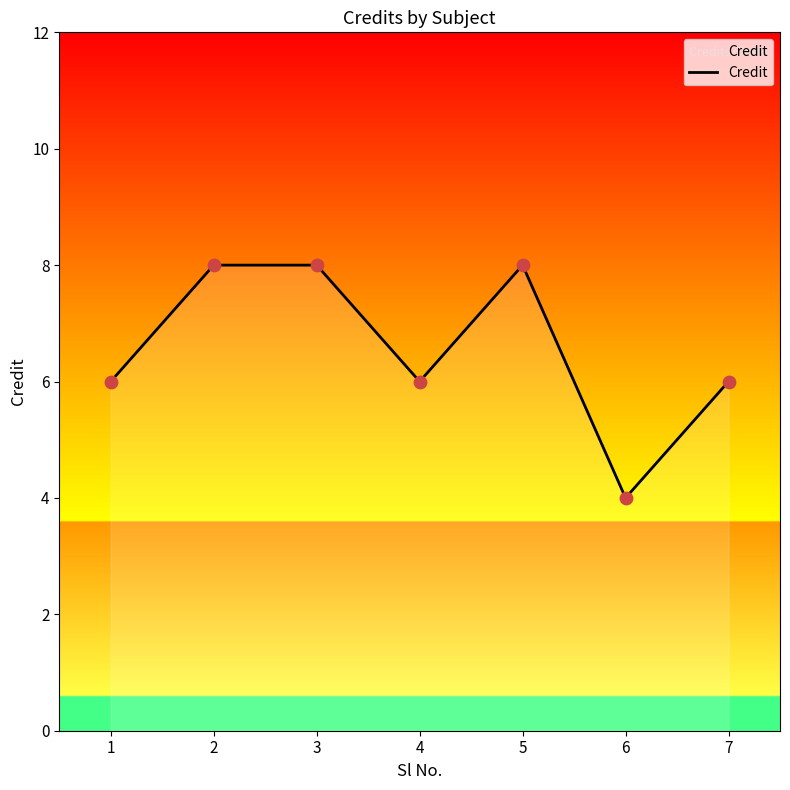

What is the change in value from 4 to 5?

+2